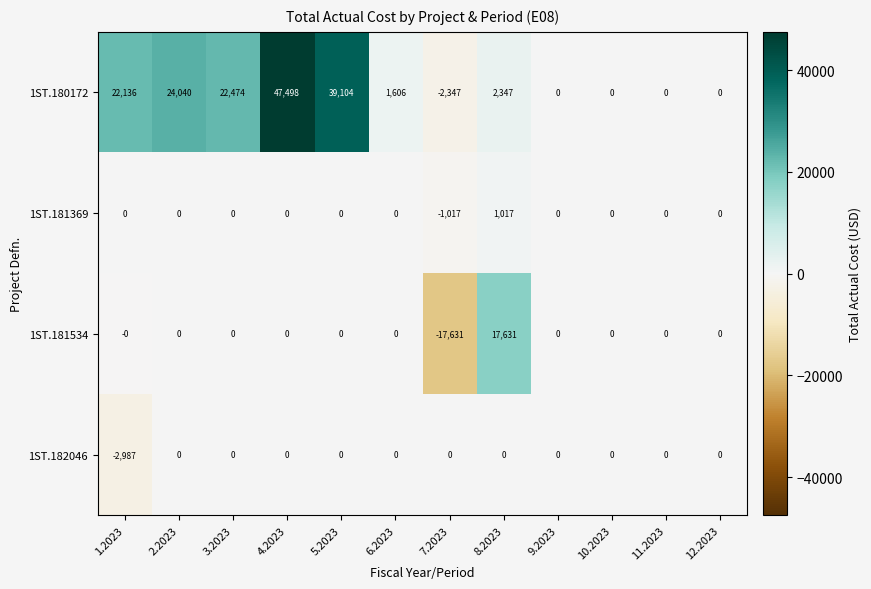

How many data points does each series have?

12